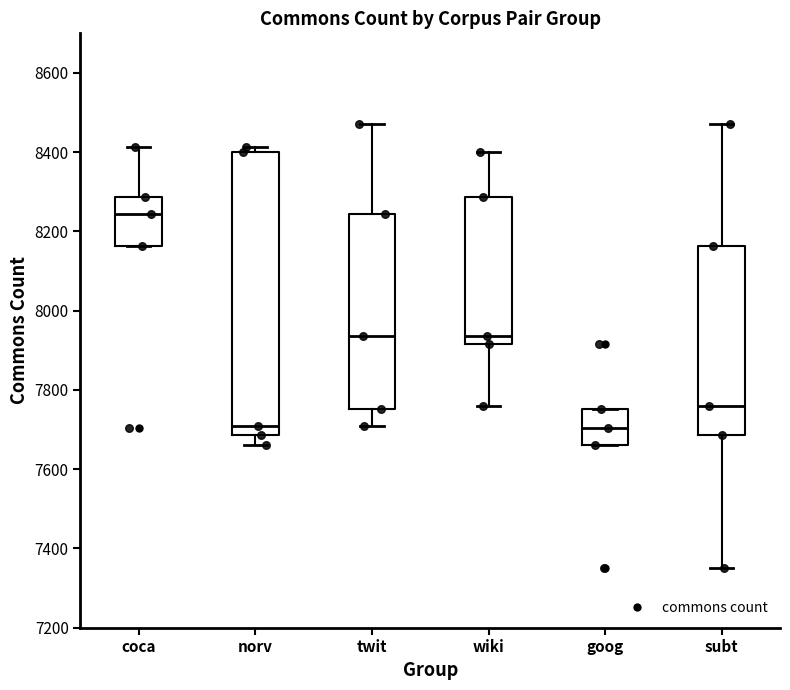

Reading left to right, transcribe this box plot: for each box, give where its median line is, the range the box spans, and where its two whiskers end, as read against the y-axis. The values are not printed on the chart, so give them approximately, as read against the axis.

coca: median 8240, box 8160 to 8280, whiskers 8160 to 8420
norv: median 7700, box 7680 to 8400, whiskers 7660 to 8420
twit: median 7940, box 7760 to 8240, whiskers 7700 to 8480
wiki: median 7940, box 7920 to 8280, whiskers 7760 to 8400
goog: median 7700, box 7660 to 7760, whiskers 7660 to 7760
subt: median 7760, box 7680 to 8160, whiskers 7360 to 8480